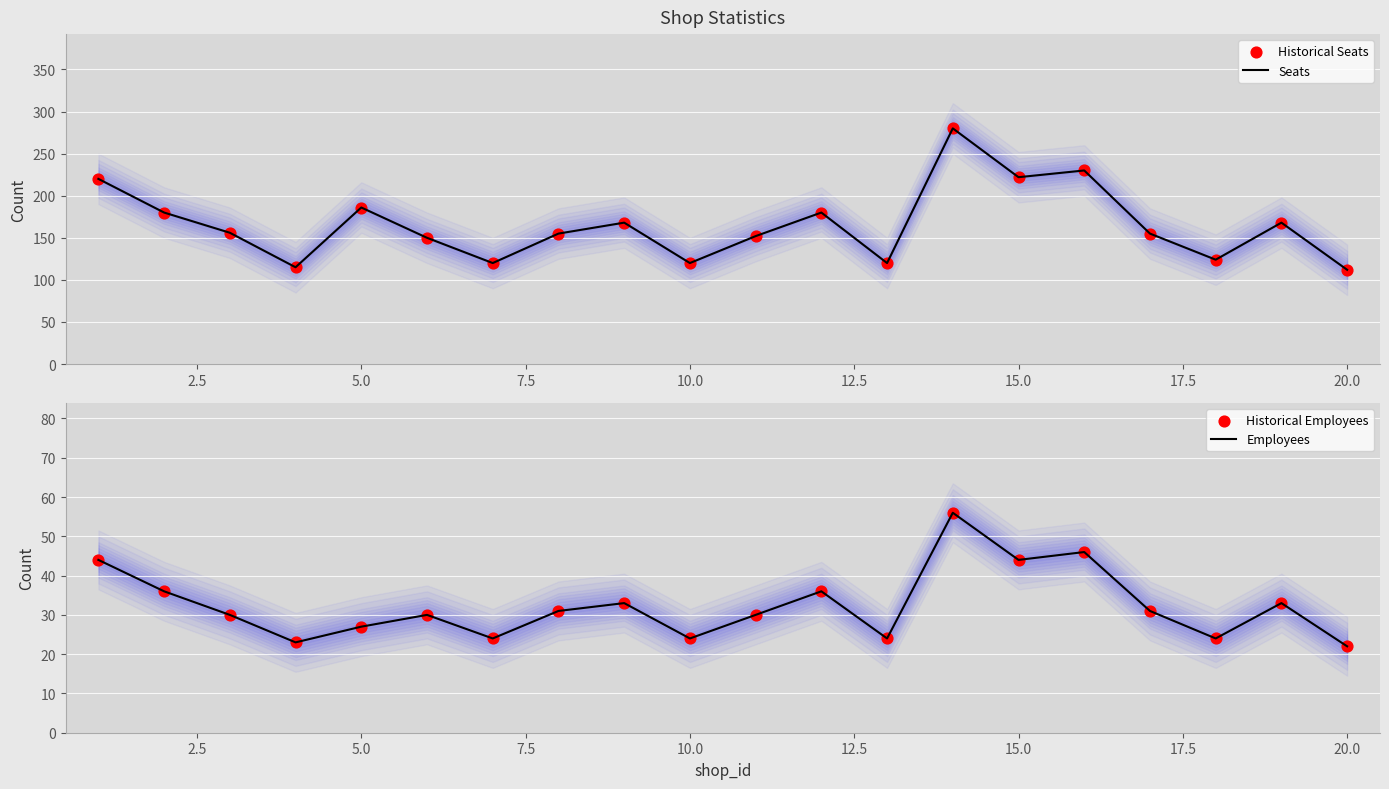

Which series reaches the maximum Y coordinate?

Seats